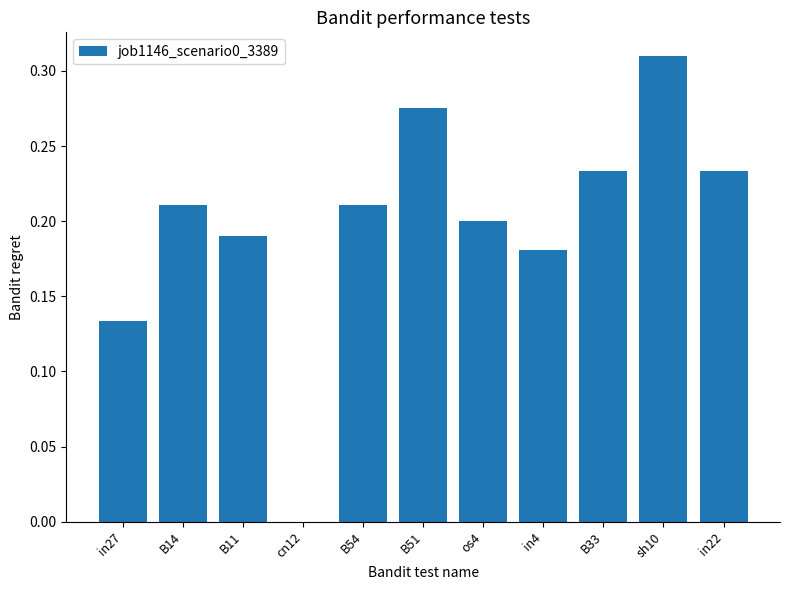

The value at B14 is 0.2. True or false?

True